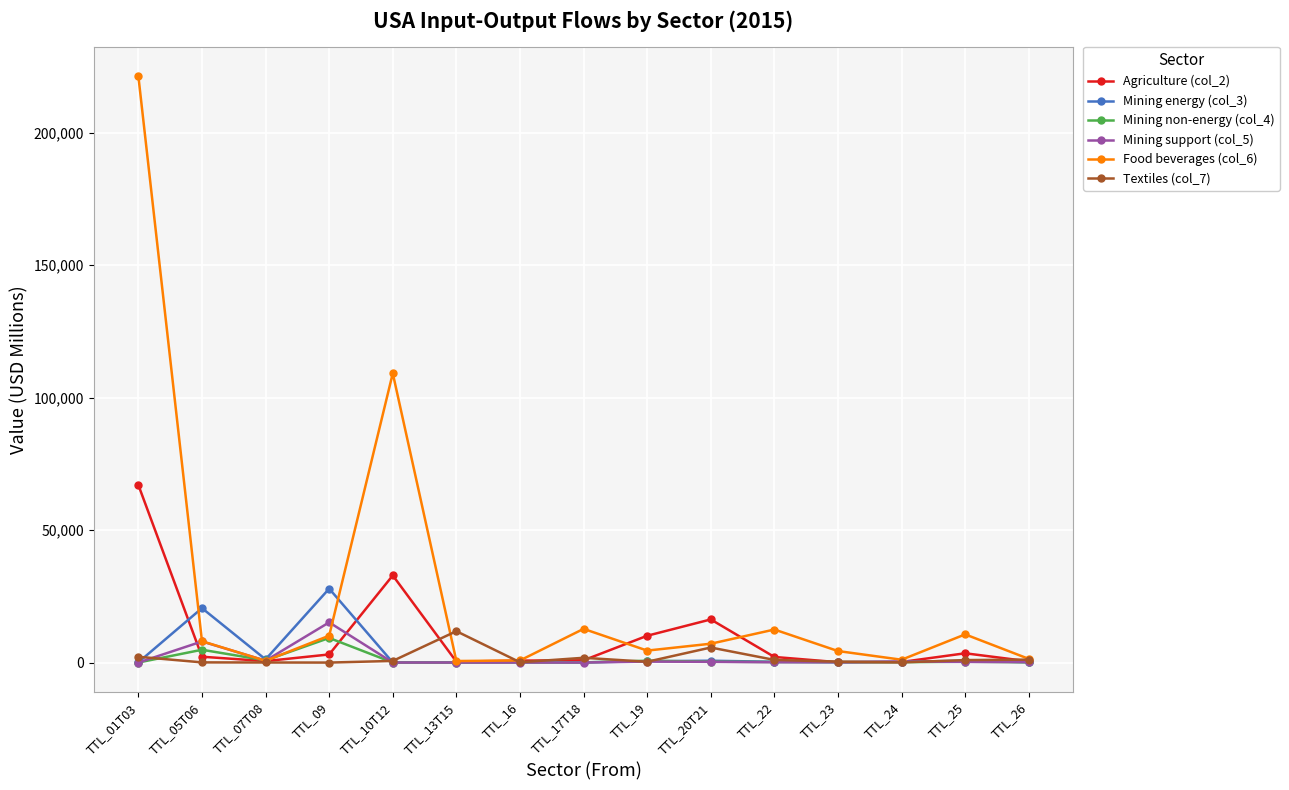

How many values in the Food beverages (col_6) series exceed 7120?

8